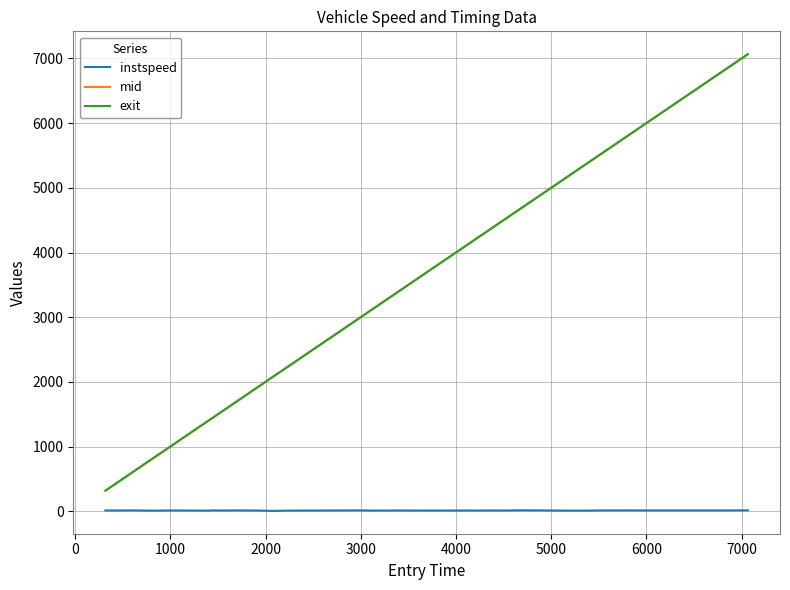

What is the minimum value for exit?

318.9